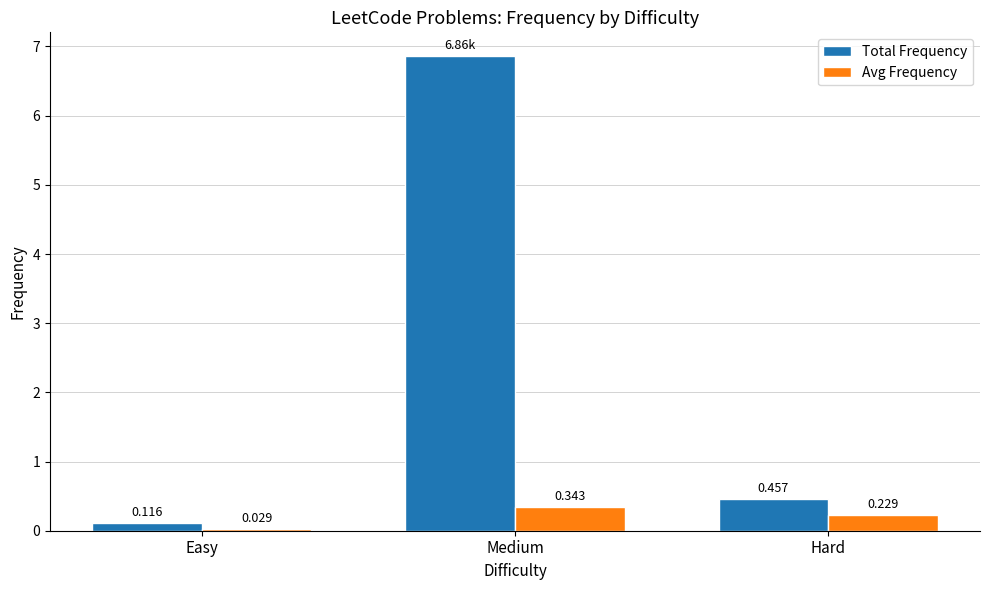

At which category is the sum across all series the highest?

Medium